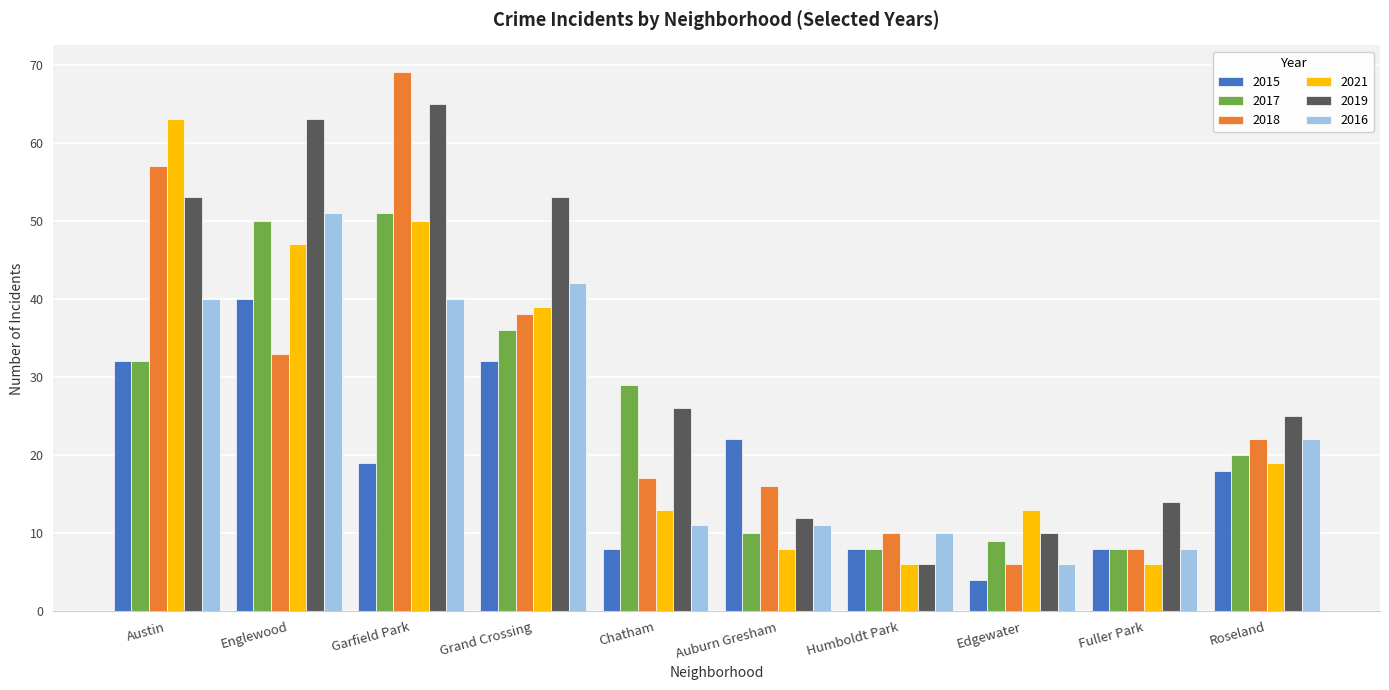

True or false: 2016 has a value of 16 at Grand Crossing.

False